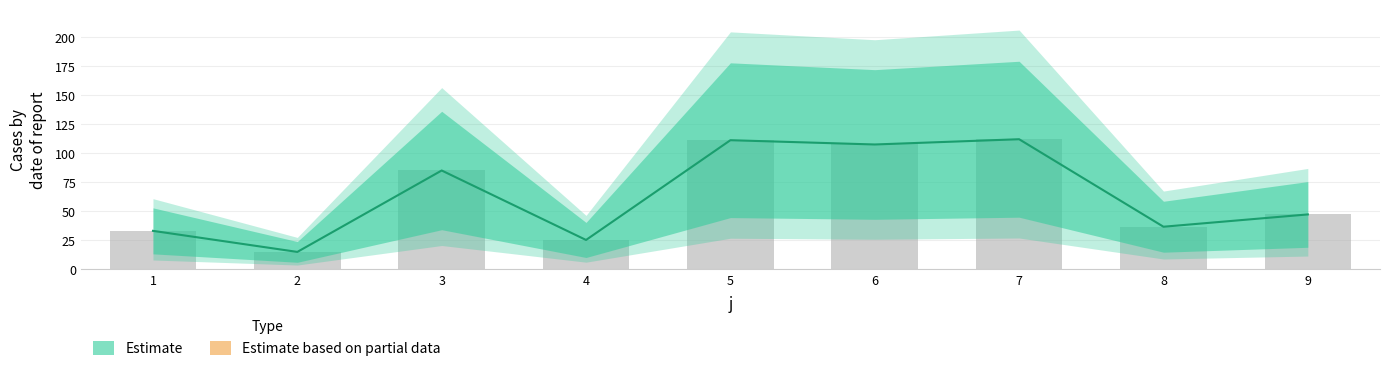

How many data points does each series have?

9